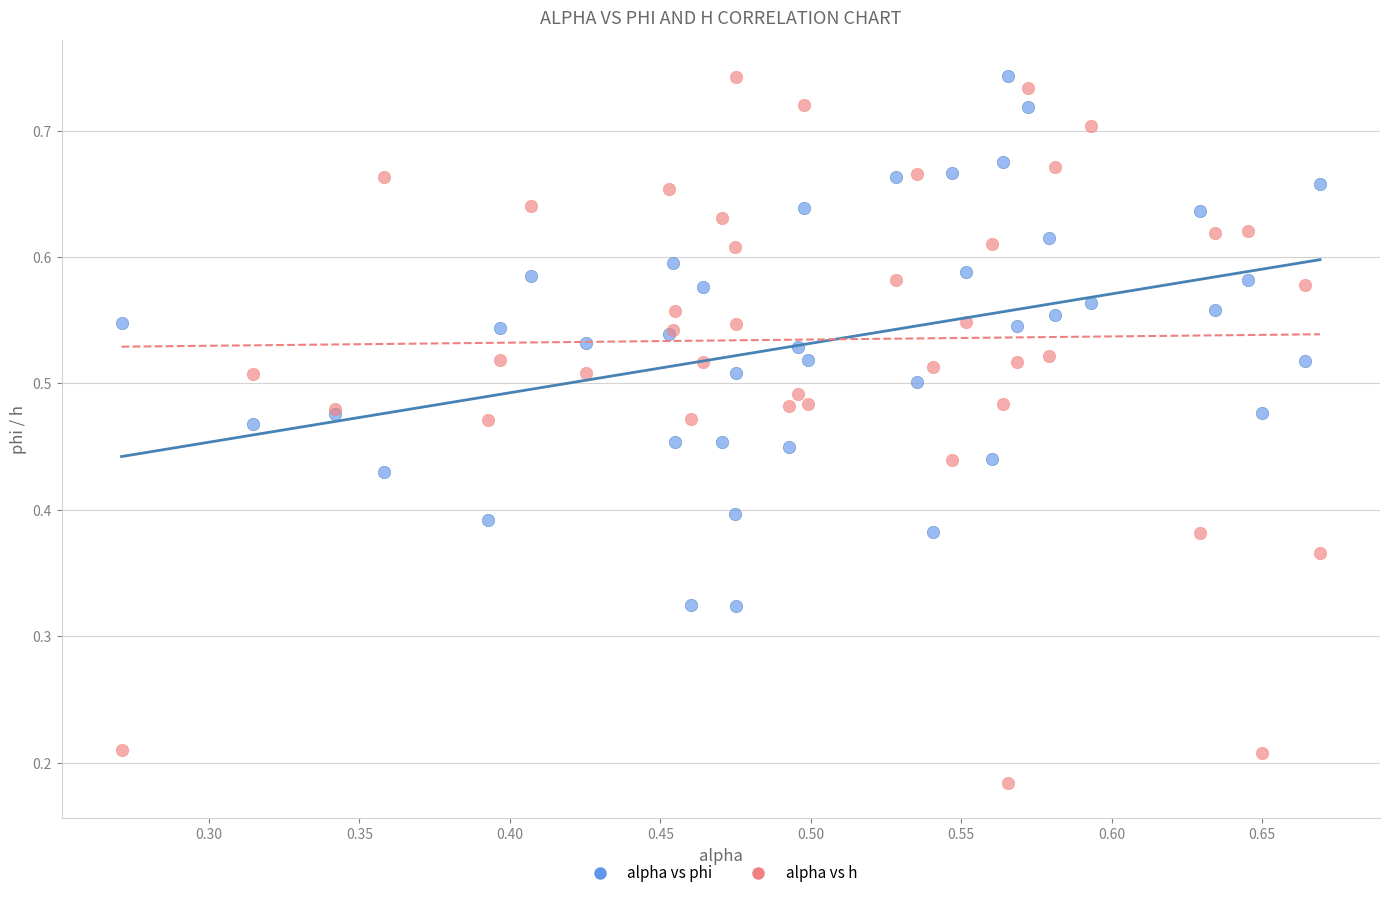

What are all the series names shown in the legend?

alpha vs phi, alpha vs h